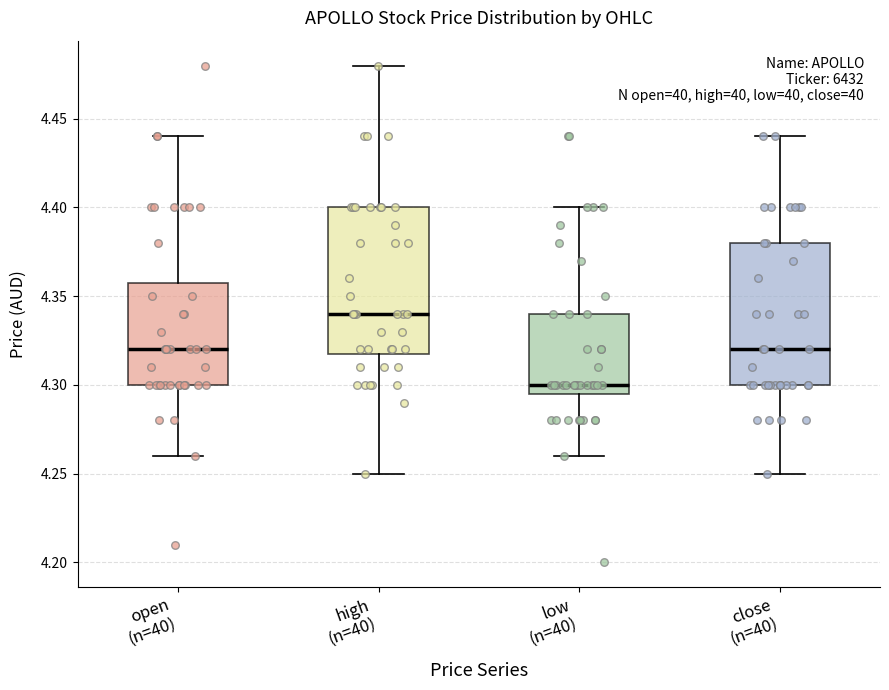

Which box's median line is the highest?

high (n=40)